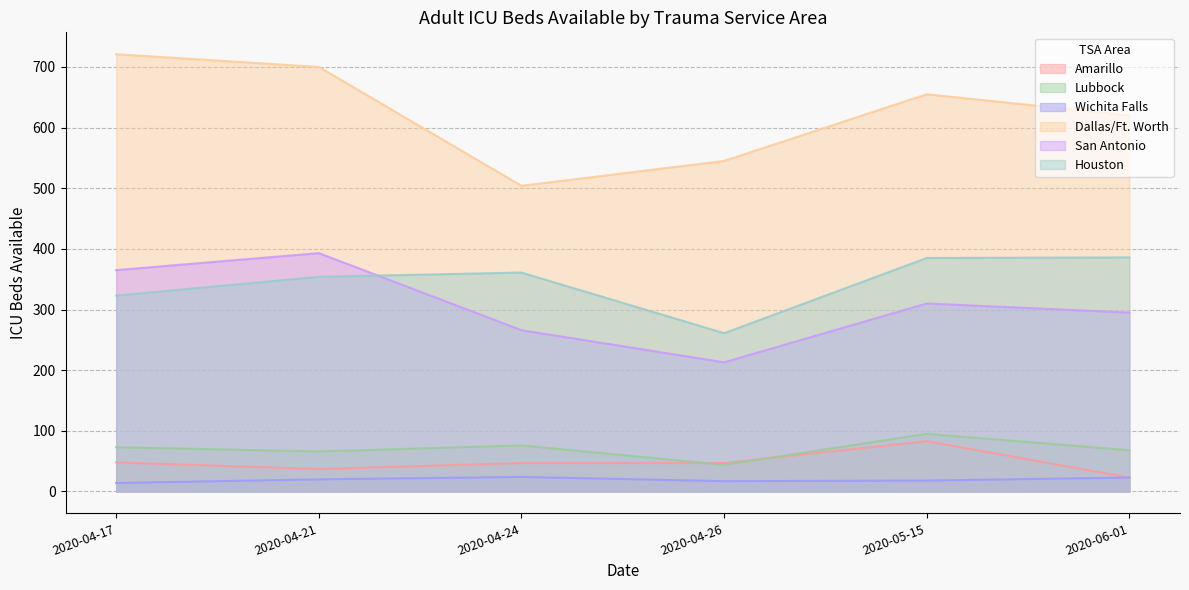

What is the spread (max minus min) of values at 2020-05-15?

637